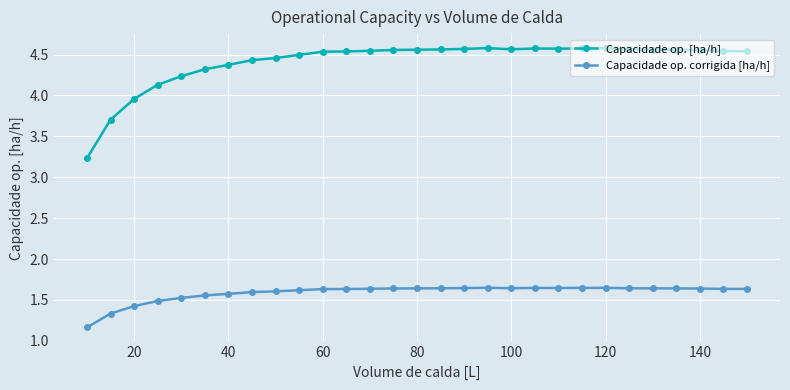

List the series in order of their peak value, lowest first.

Capacidade op. corrigida [ha/h], Capacidade op. [ha/h]